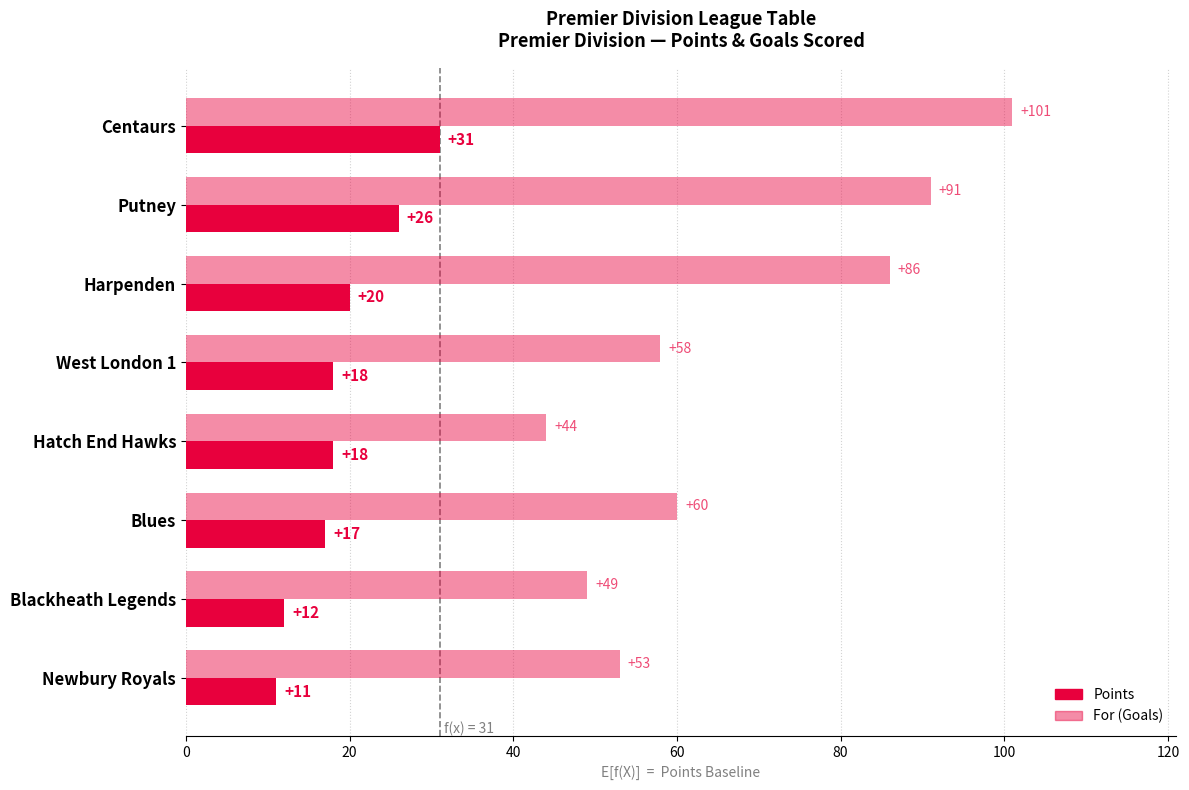

Count the number of categories in the chart.

8